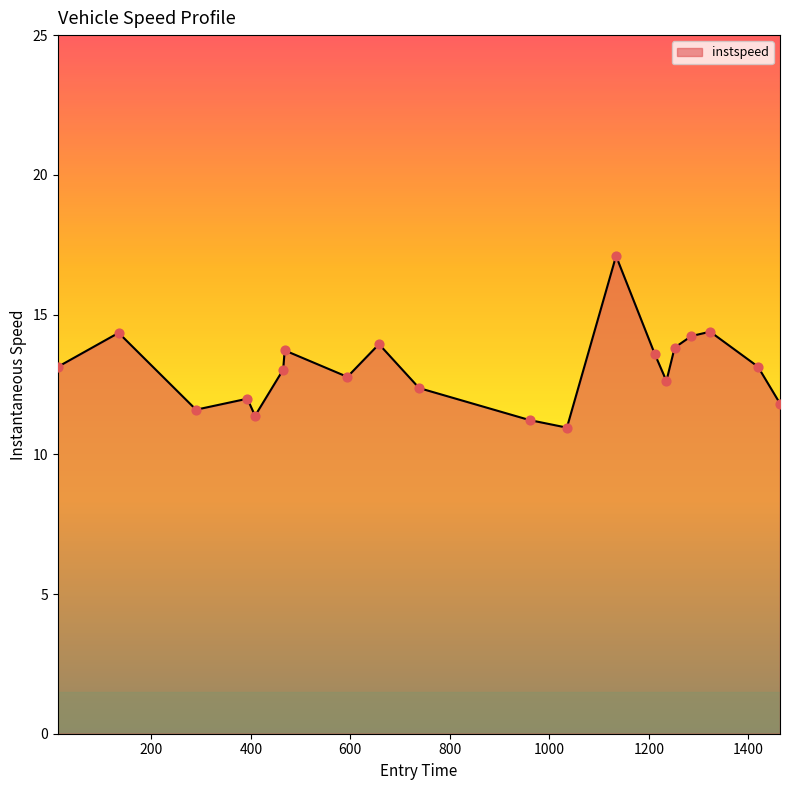

What is the maximum value shown in the chart?

17.1